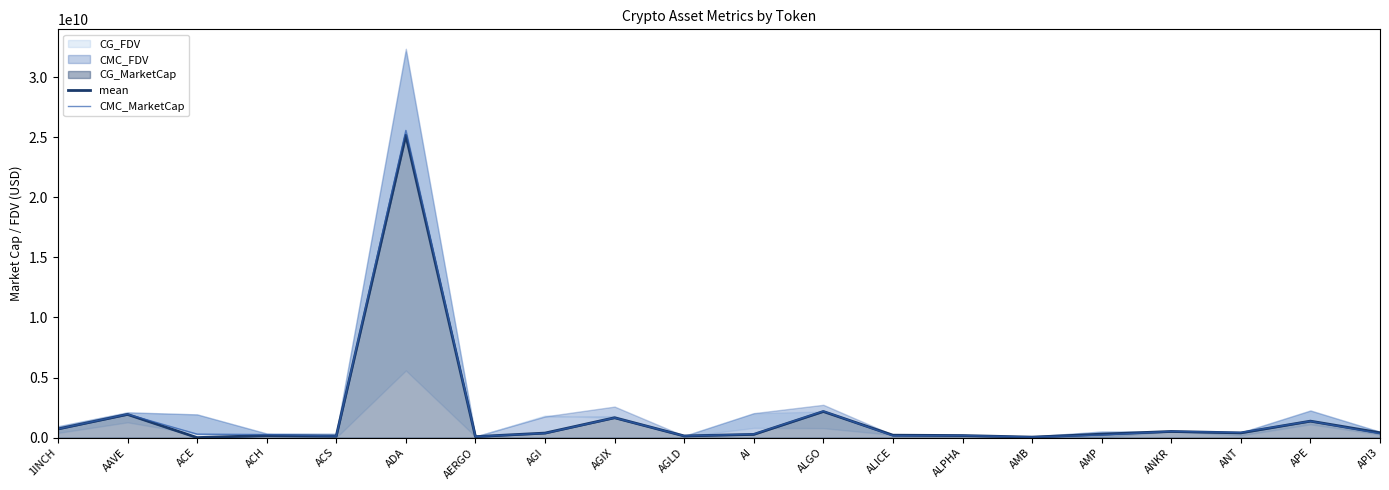

What is the difference between the maximum and minimum values in the CMC_MarketCap series?

25521756582.1